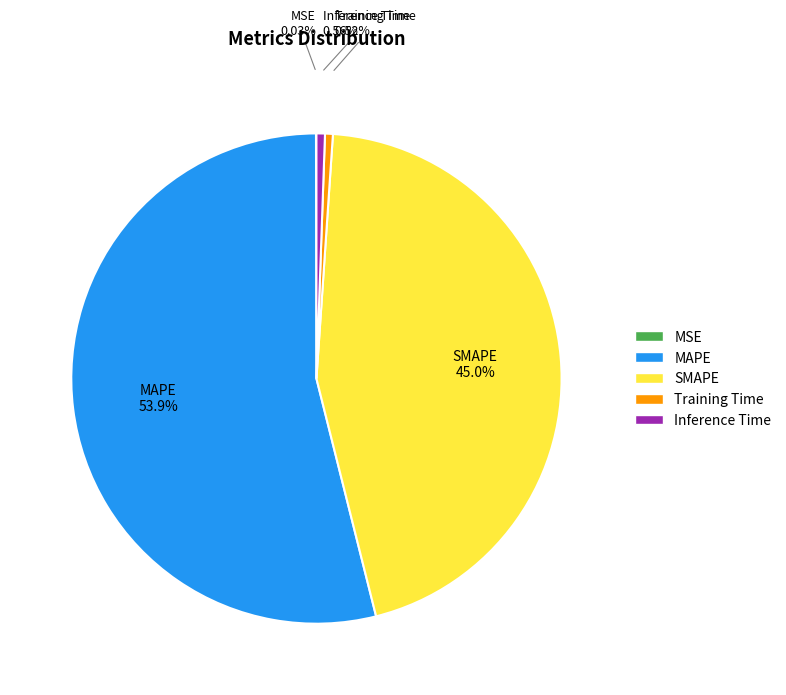

Between SMAPE and Training Time, which is larger?

SMAPE